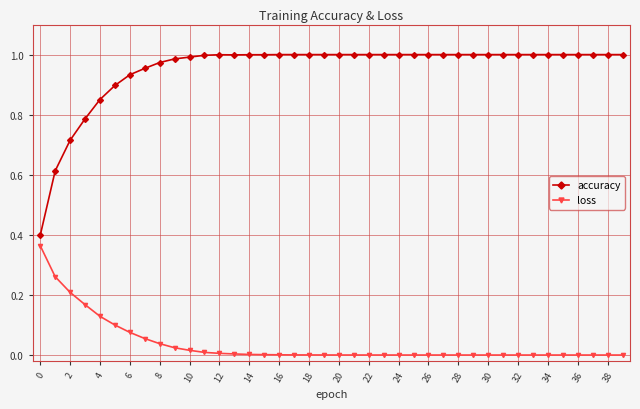

Which series has the largest total across all categories?

accuracy